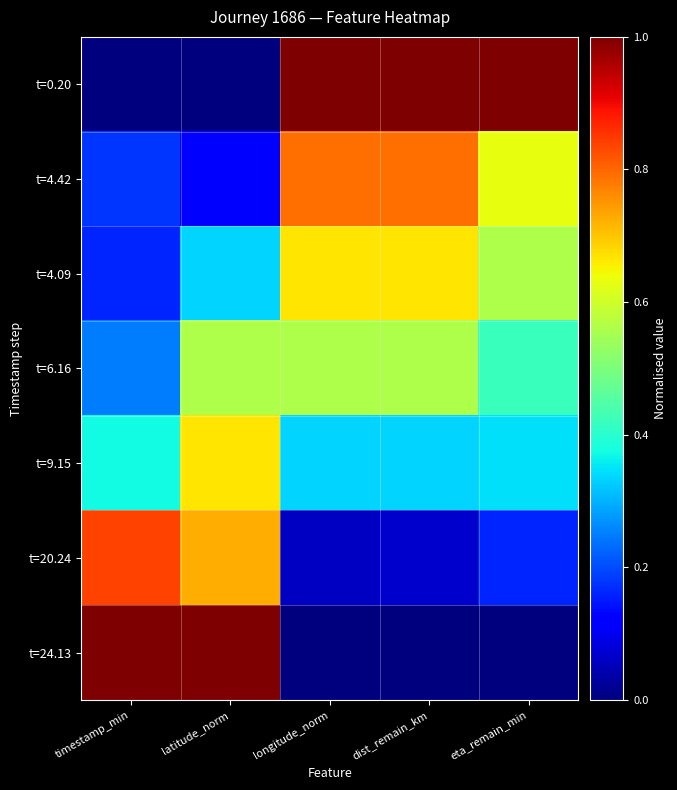

List the series in order of their peak value, lowest first.

t=6.16, t=9.15, t=4.09, t=4.42, t=20.24, t=0.20, t=24.13